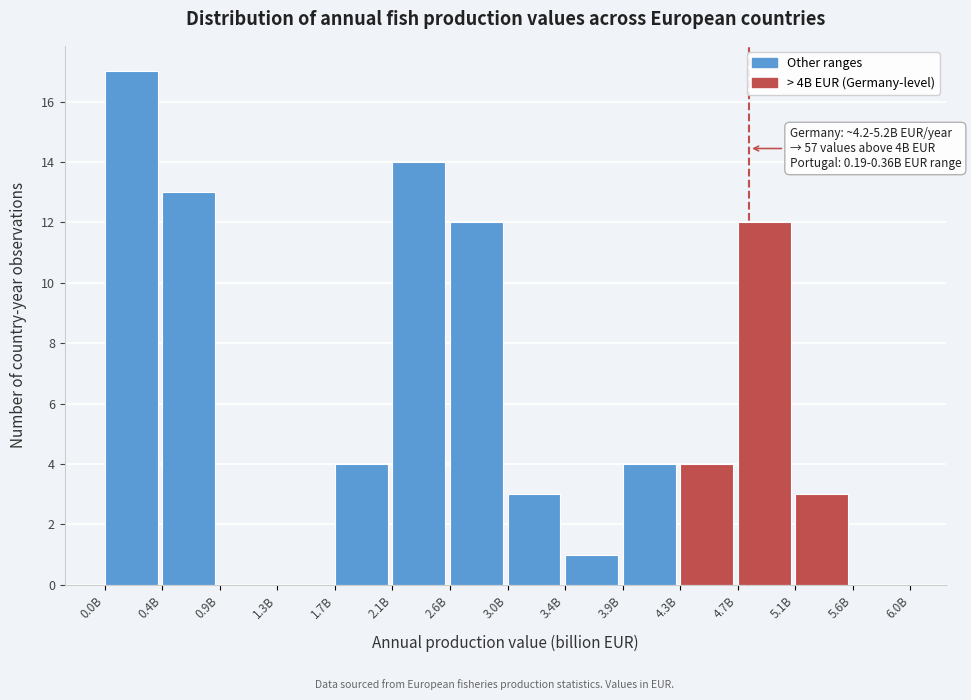

Reading right to left, transcribe all the data shown in this chart.

5.6B=0	5.1B=3	4.7B=12	4.3B=4	3.9B=4	3.4B=1	3.0B=3	2.6B=12	2.1B=14	1.7B=4	1.3B=0	0.9B=0	0.4B=13	0.0B=17